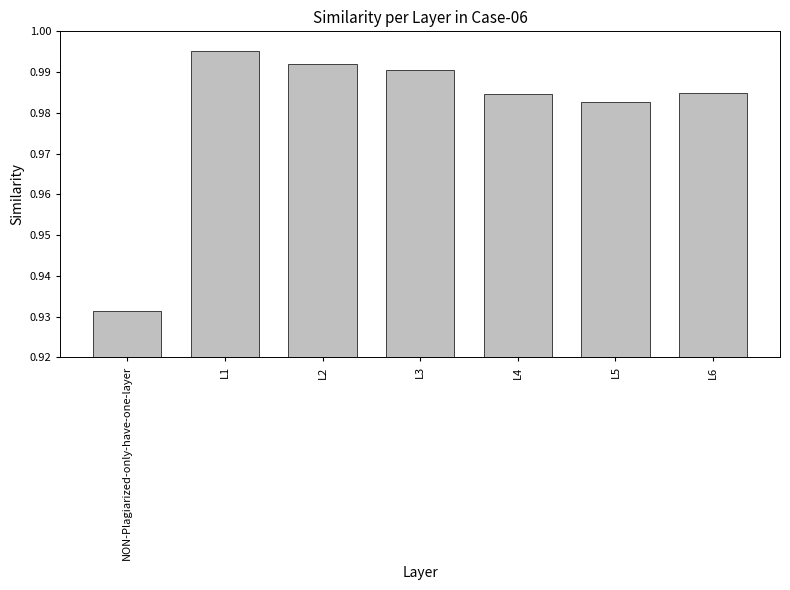

What is the sum of all values?

6.9